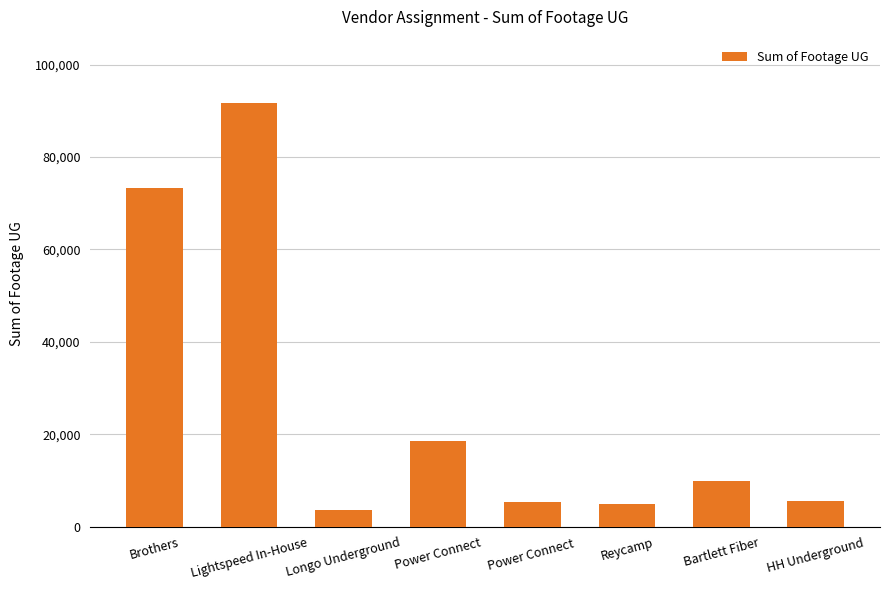

The chart shows a value of 5436 at Power Connect . True or false?

True